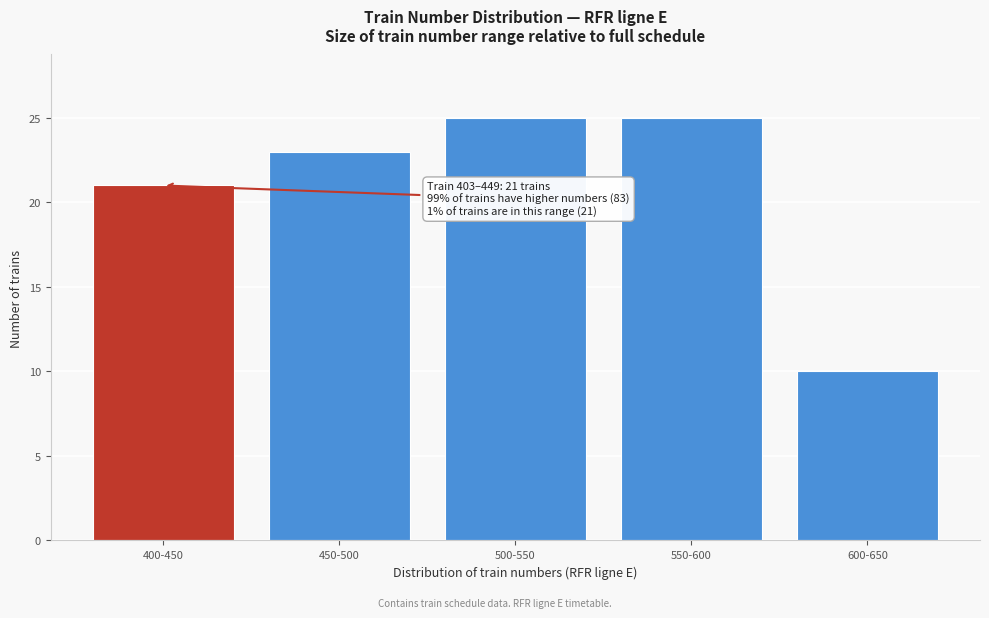

Reading left to right, transcribe all the data shown in this chart.

400-450=21	450-500=23	500-550=25	550-600=25	600-650=10